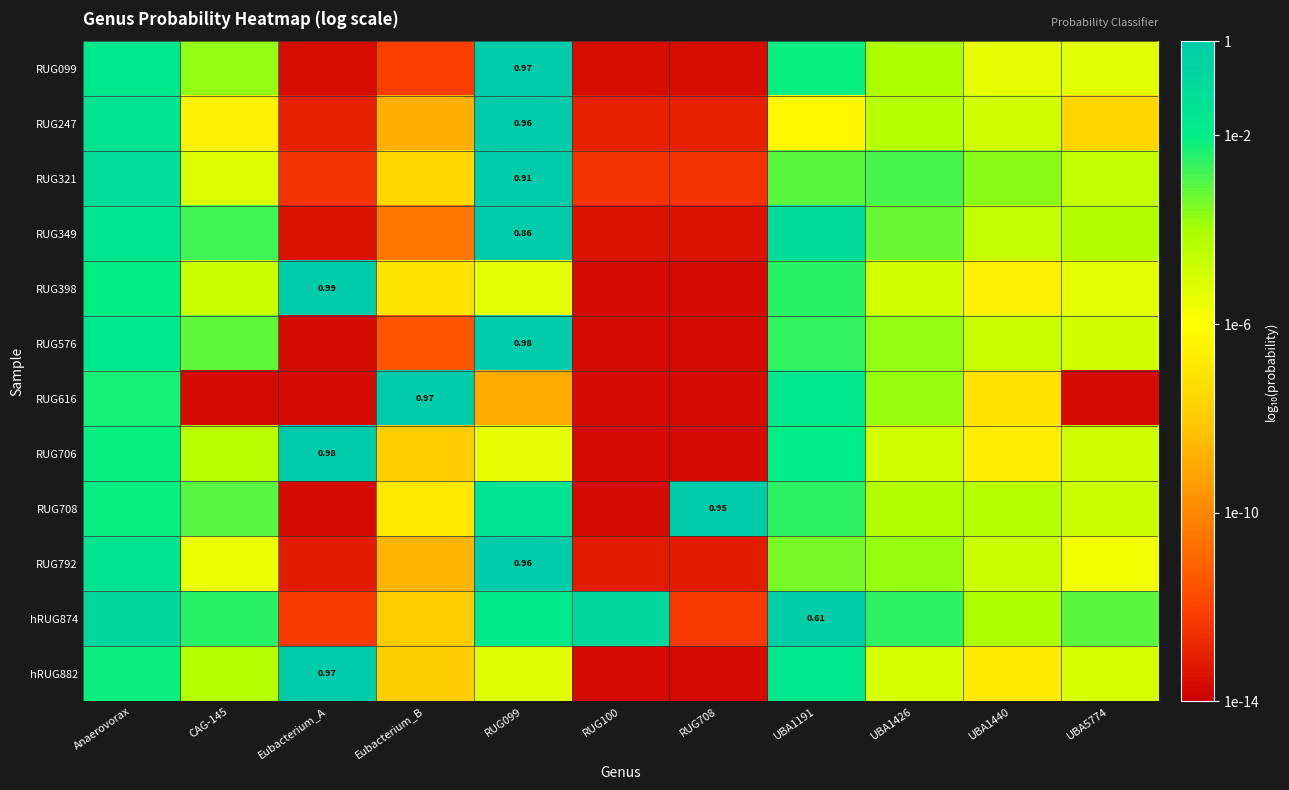

Where does the RUG708 series first go above -4?

Anaerovorax